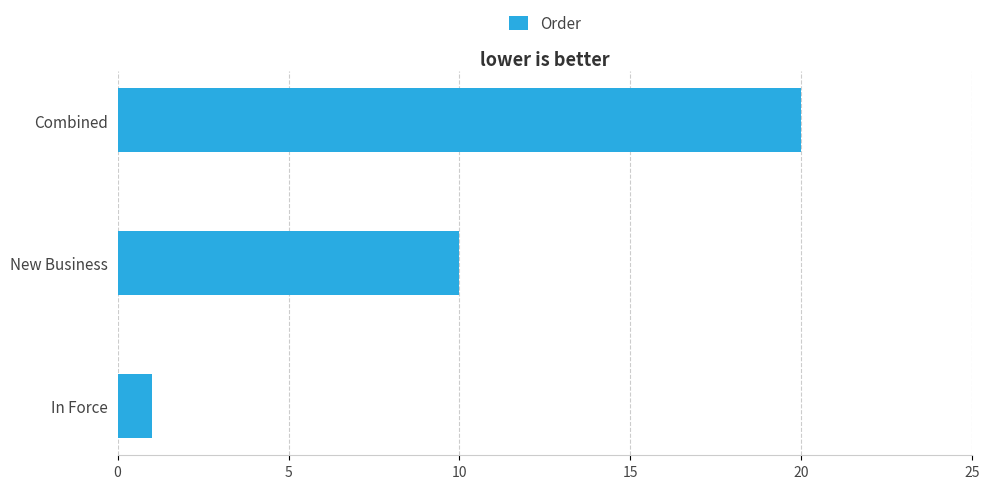

Count the values in the range 1 to 20.

3